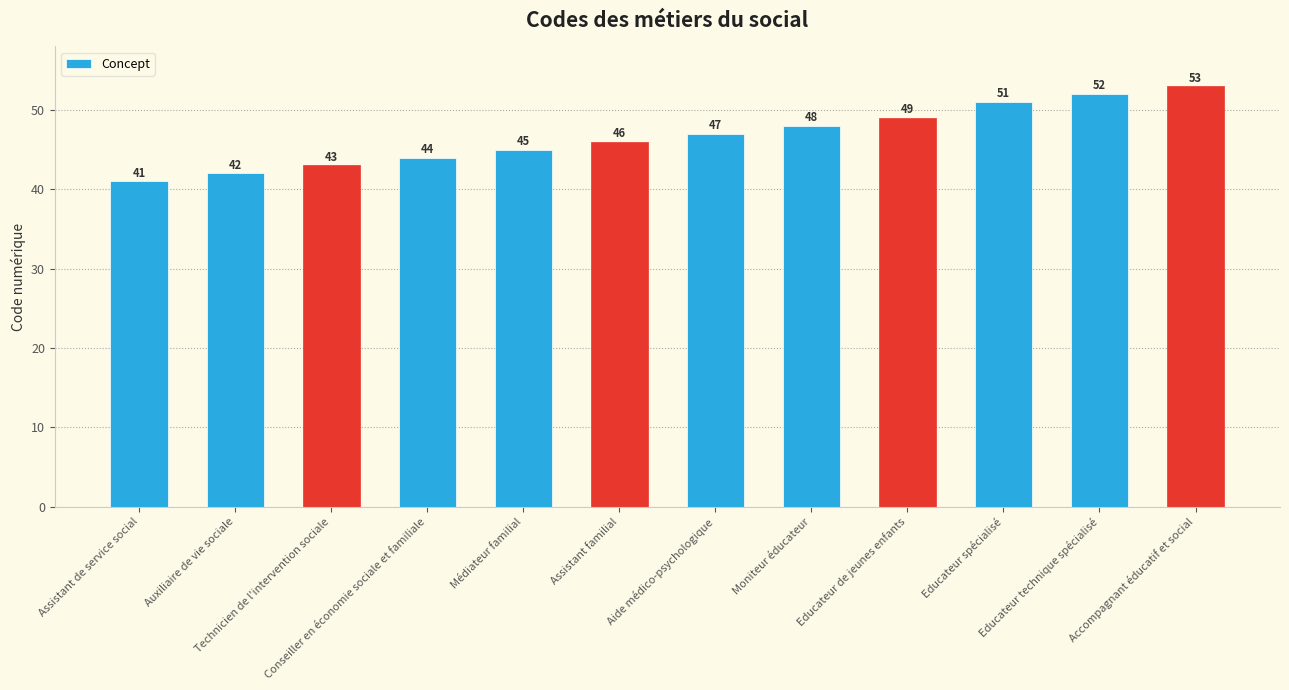

True or false: the data shows 44 at Conseiller en économie sociale et familiale.

True